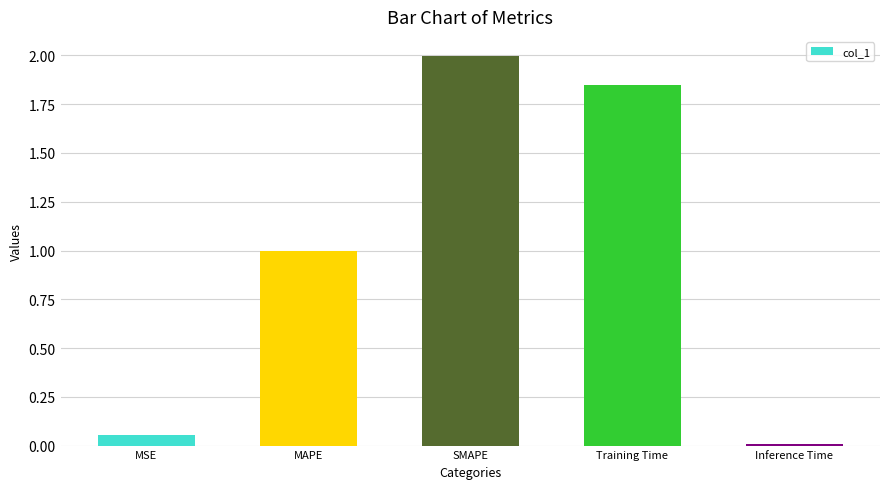

Is it true that the value at Training Time is 2.6?

False